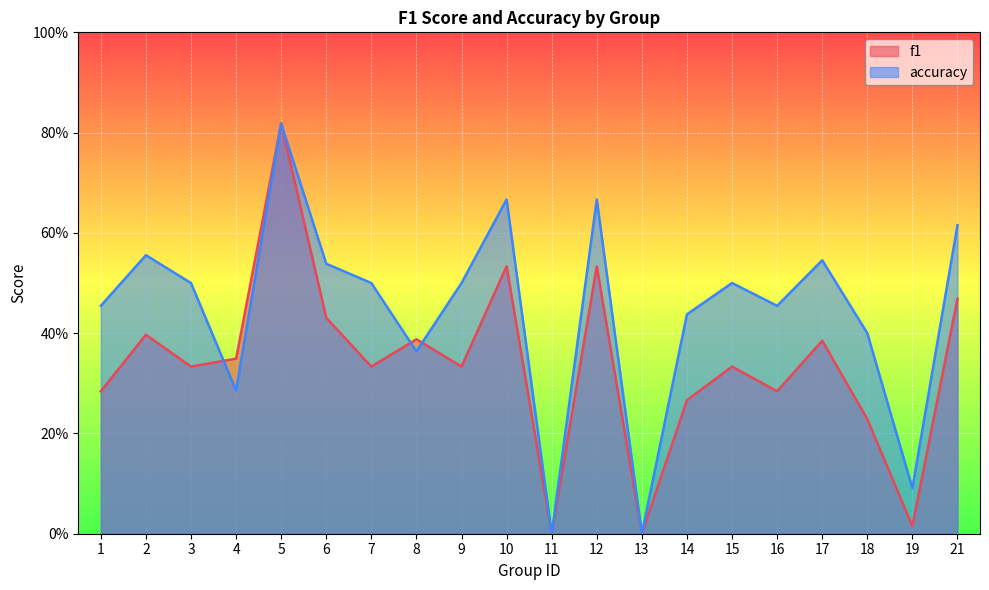

What is the total value across all series at 6?

1.0